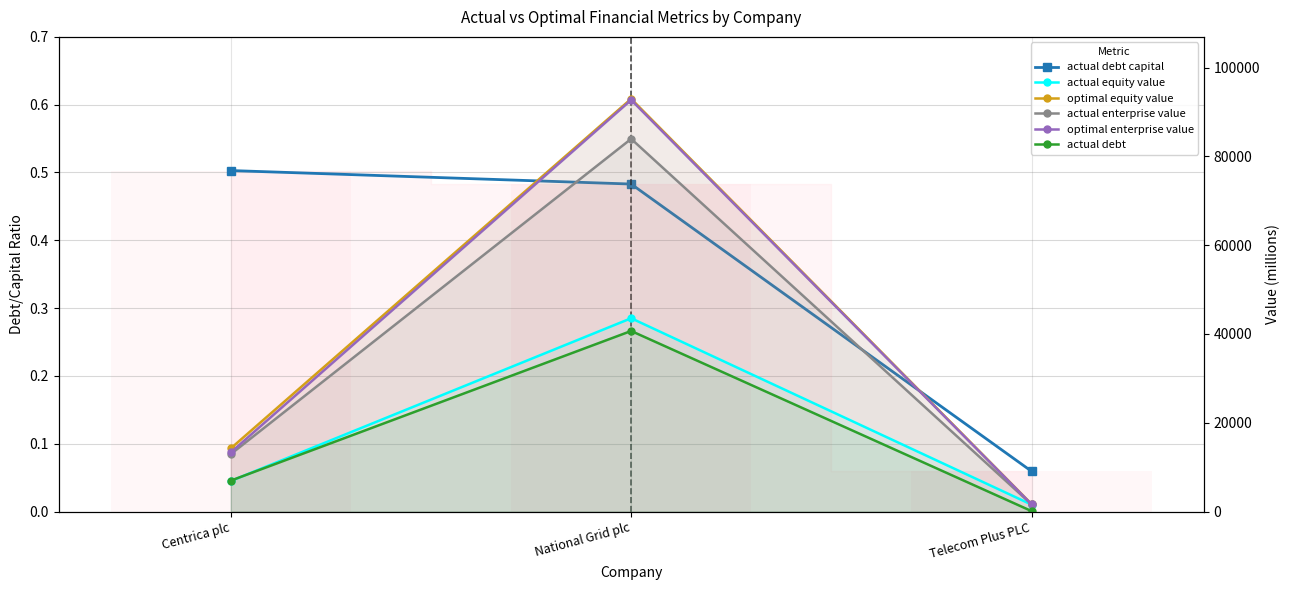

At how many categories does at least one series exceed 84779?

1